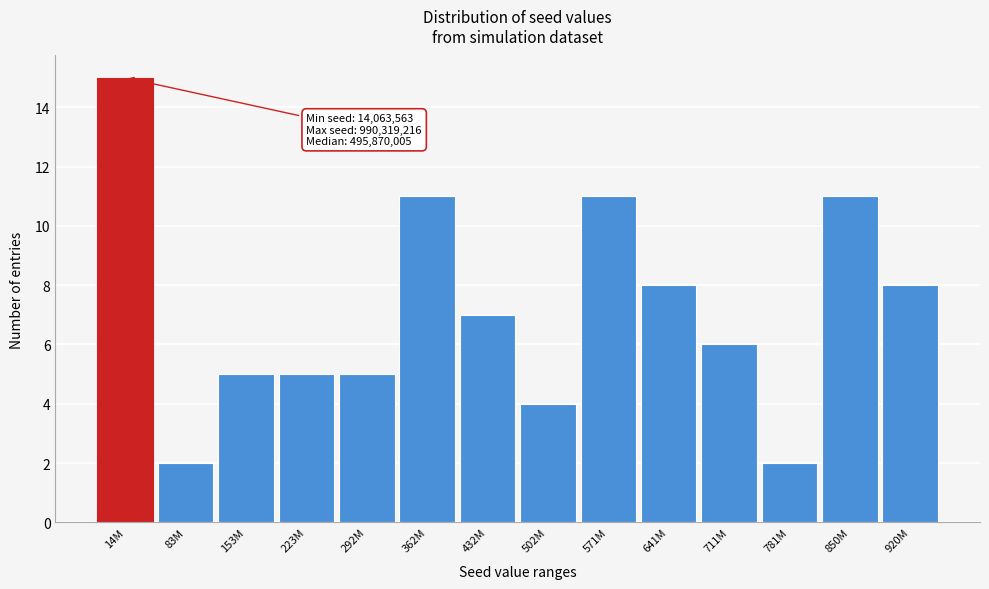

Reading left to right, extract all data points from this chart.

15	2	5	5	5	11	7	4	11	8	6	2	11	8